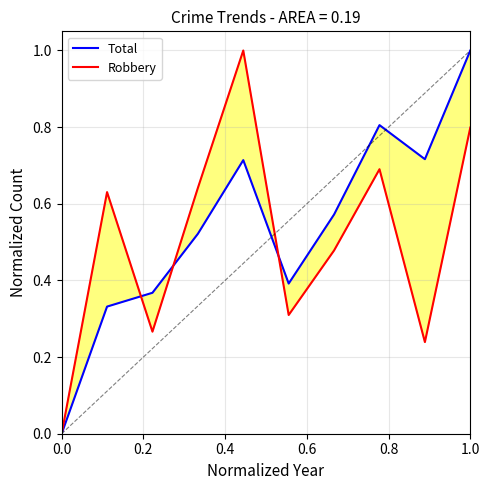

True or false: Robbery and Total intersect in this chart.

True